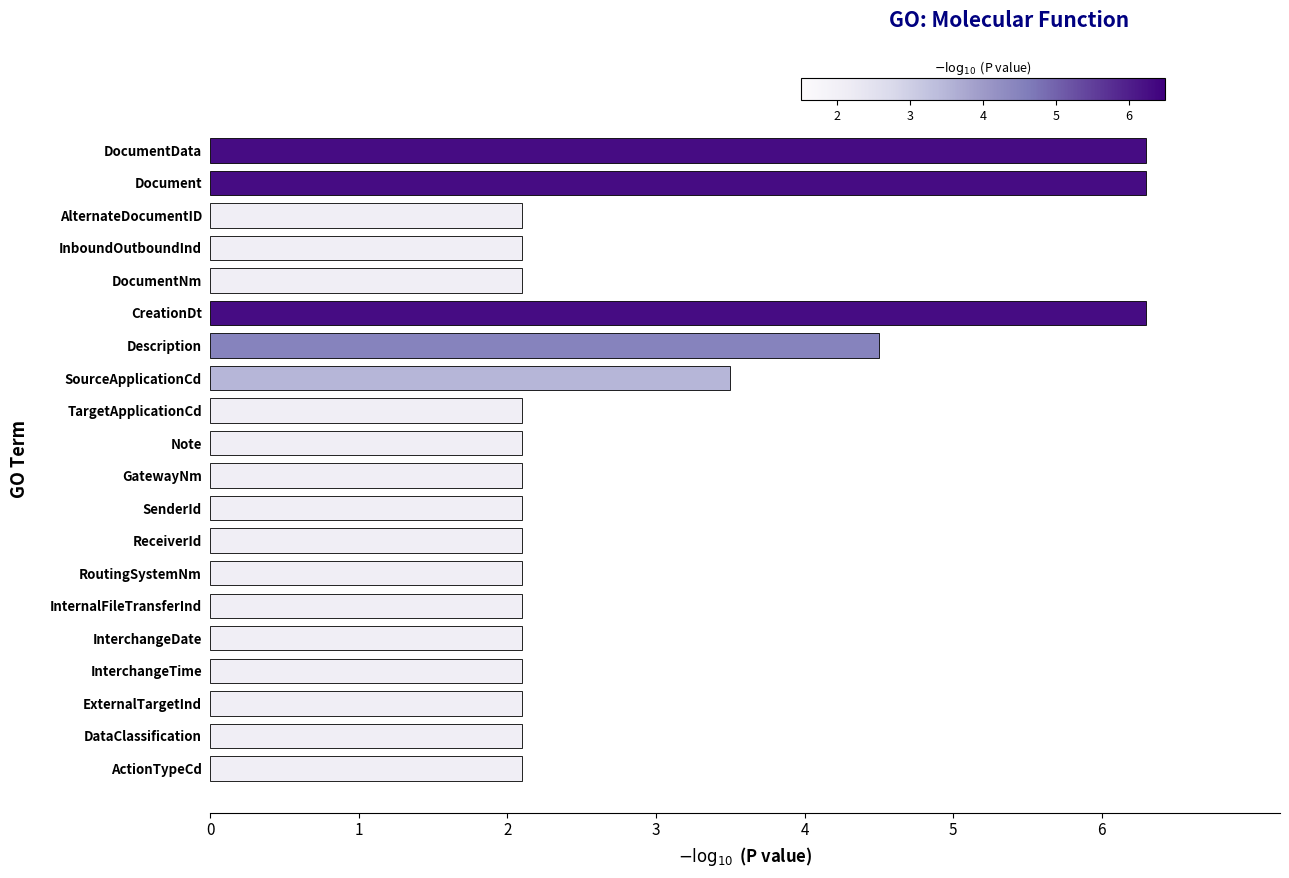

What value does the data have at Note?

2.1